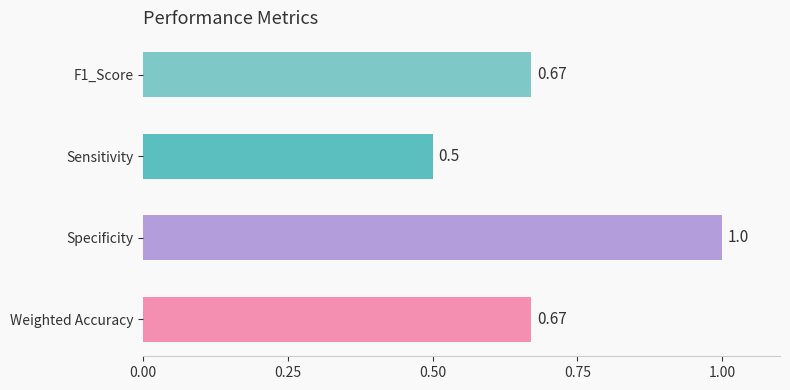

At which category does the chart reach its peak across all series?

Specificity